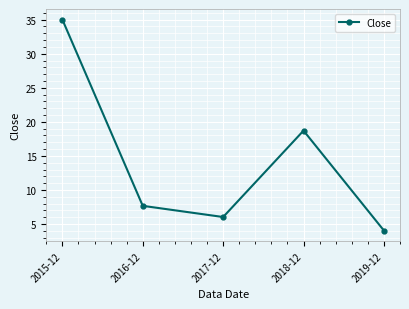

Which has a higher value, 2017-12 or 2015-12?

2015-12